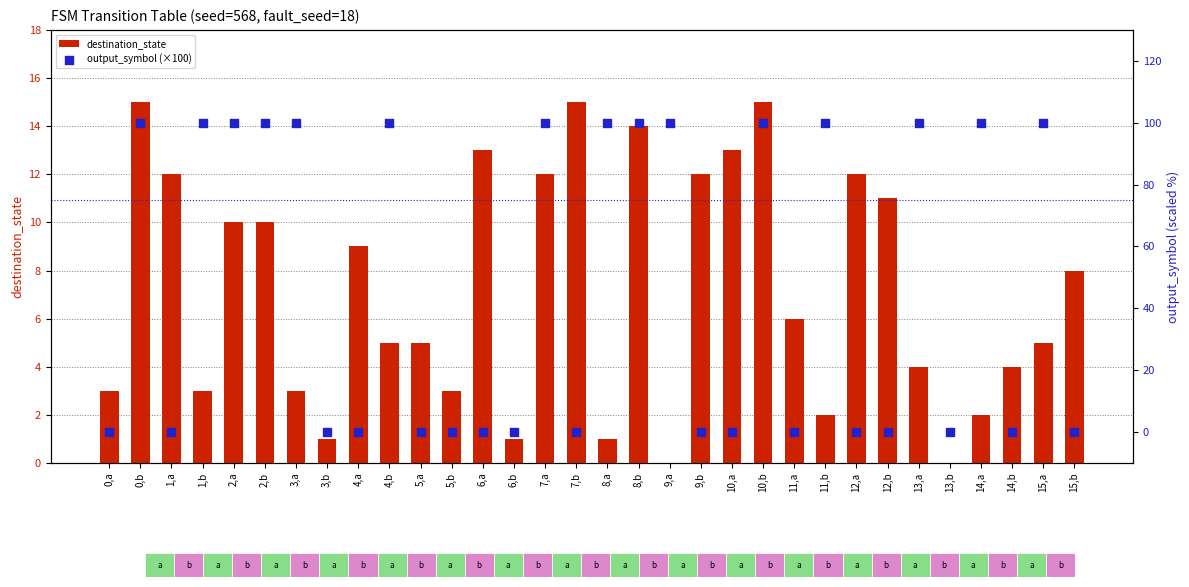

What are all the series names shown in the legend?

destination_state, output_symbol (×100)